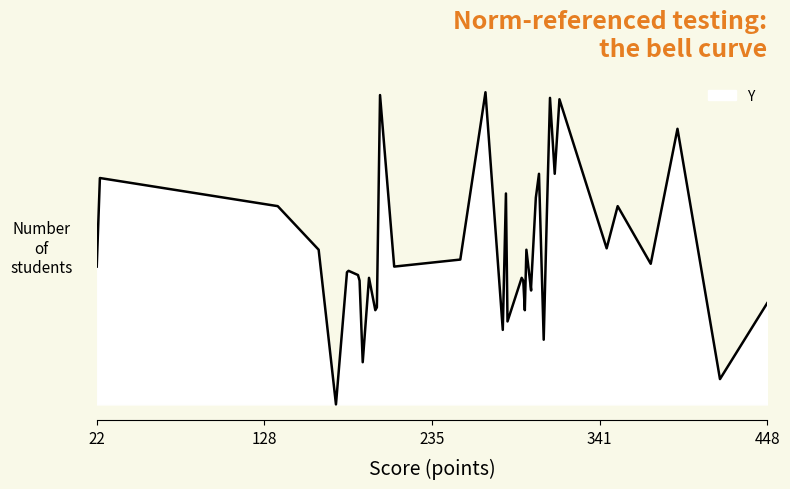

What is the label of the 6th point from the right?

313